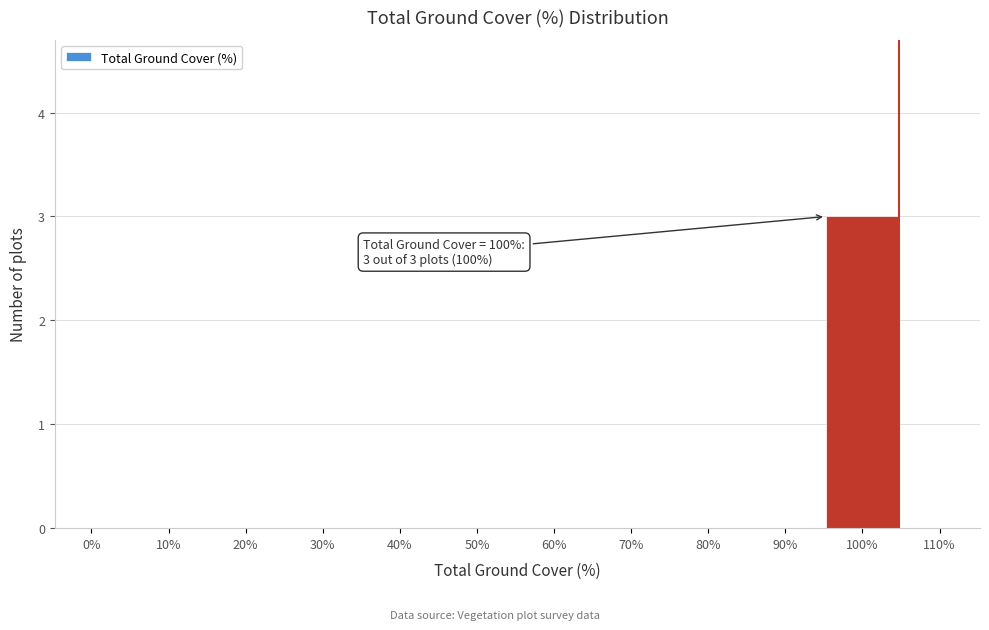

Reading left to right, what are all the values shown in this chart?

0%=0	10%=0	20%=0	30%=0	40%=0	50%=0	60%=0	70%=0	80%=0	90%=0	100%=3	110%=0